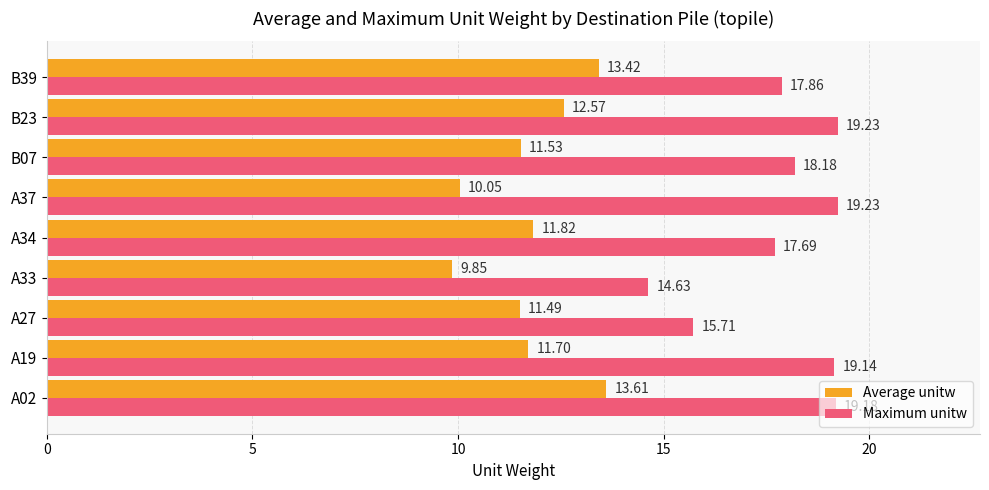

Is the value of Average unitw at B07 greater than the value of Maximum unitw at A34?

No